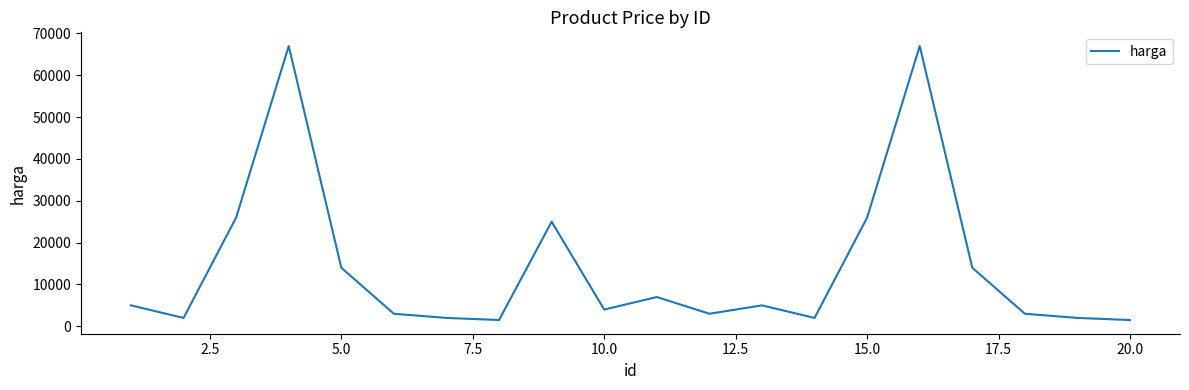

What is the greatest value displayed?

67000